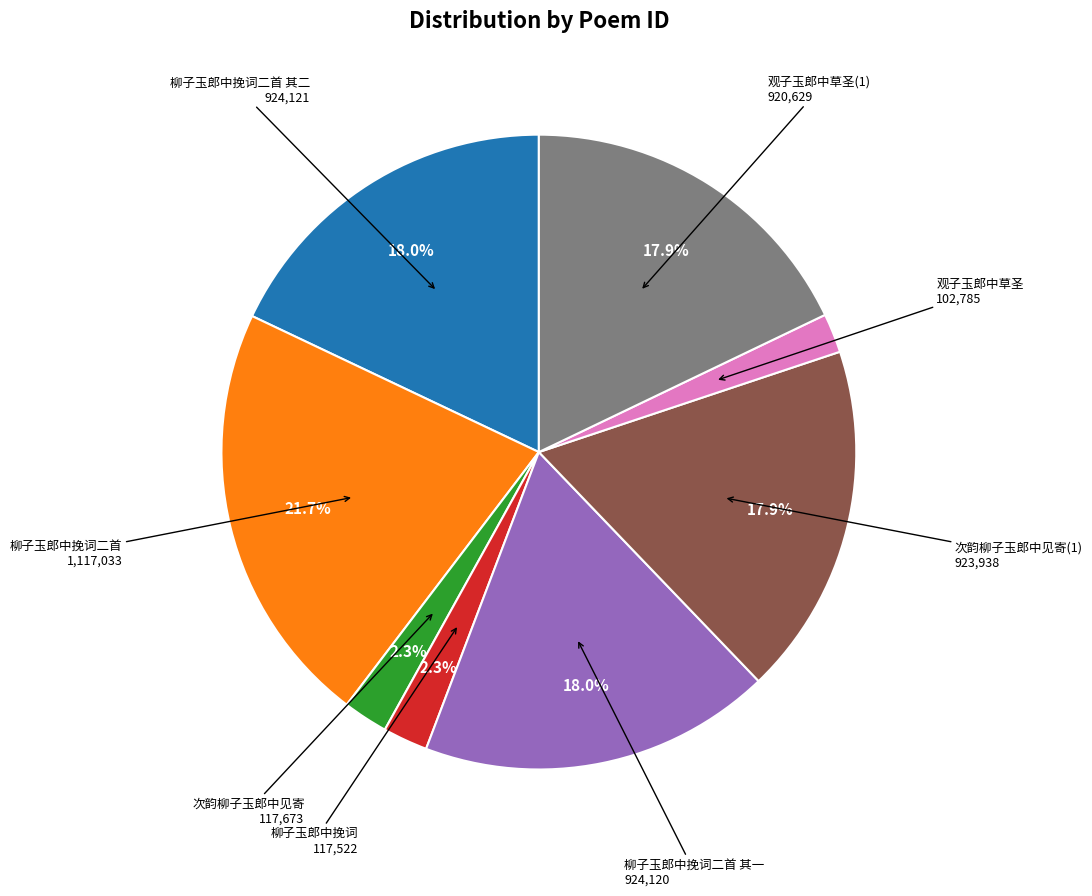

Does any single category account for the majority?

No